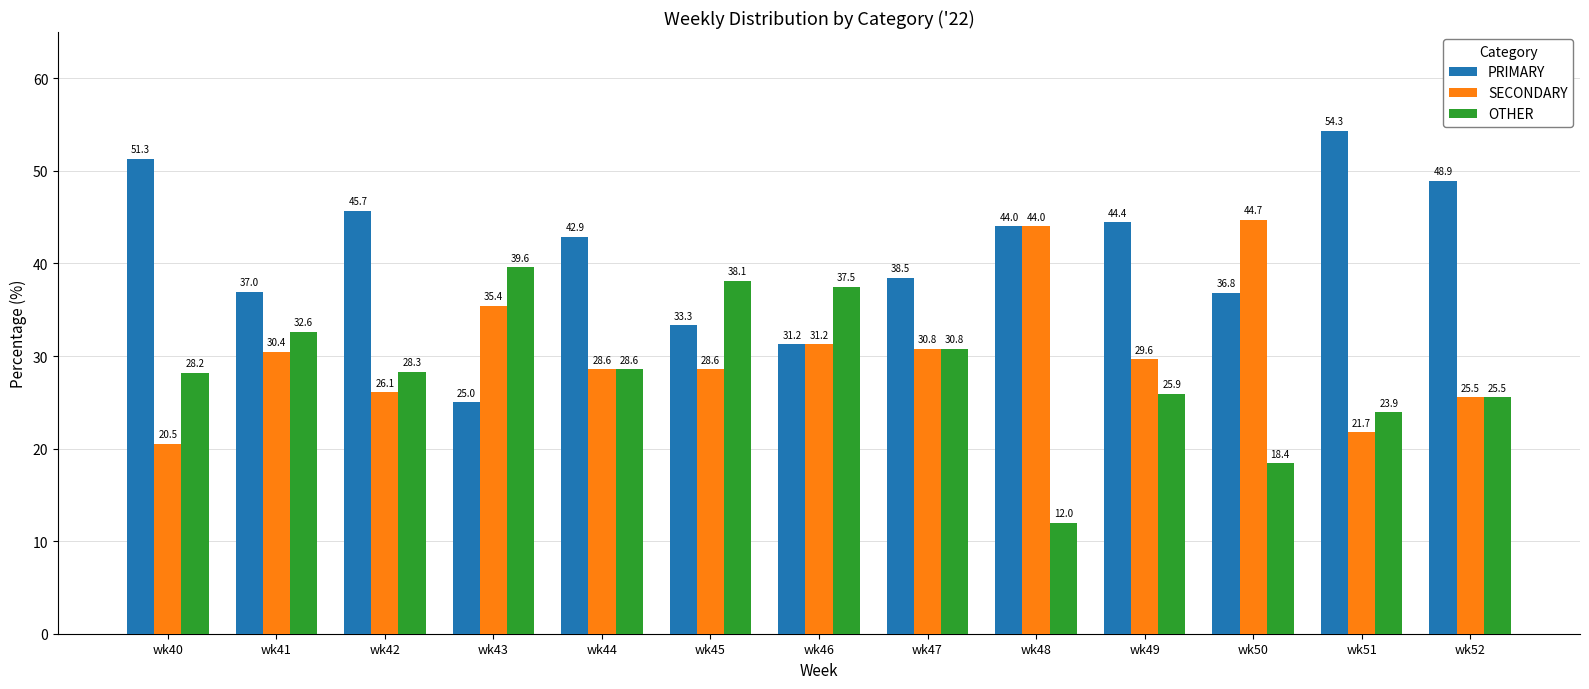

Which series changed the most between wk45 and wk51?

PRIMARY